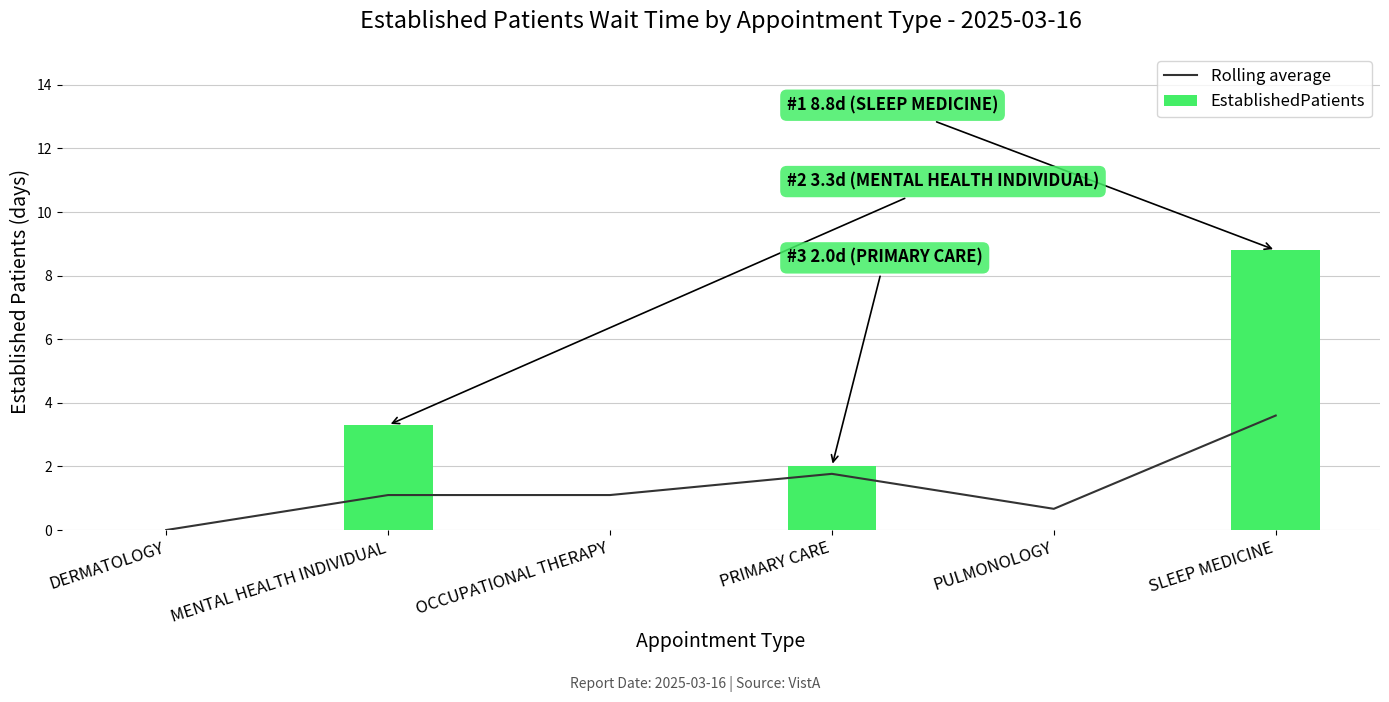

Which series changed the most between DERMATOLOGY and PULMONOLOGY?

Rolling average